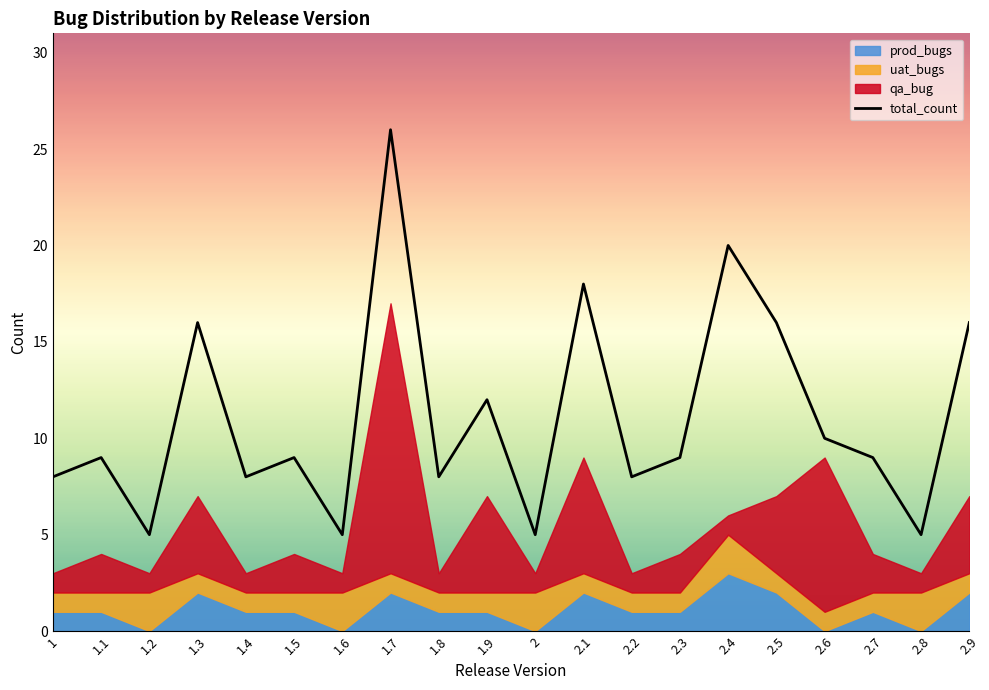

At which category is the sum across all series the highest?

1.7